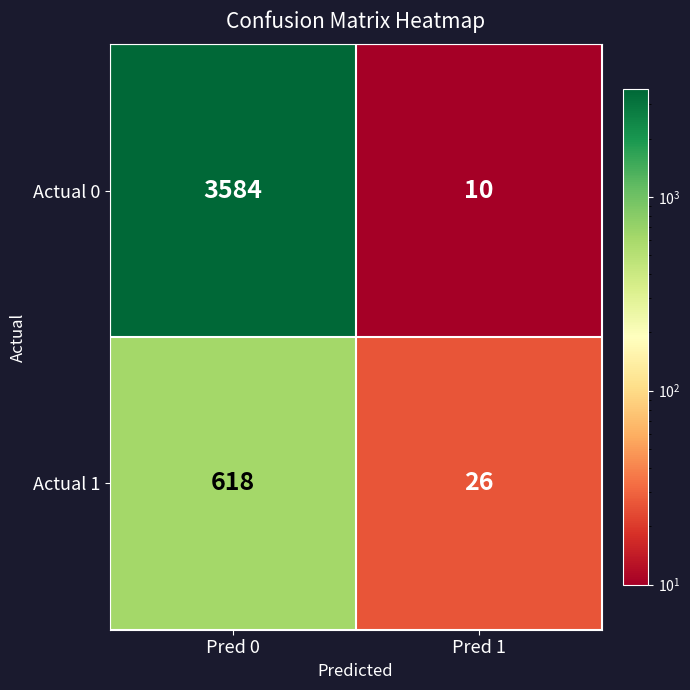

Reading left to right, what are all the values shown in this chart?

Actual 0: 3584	10
Actual 1: 618	26